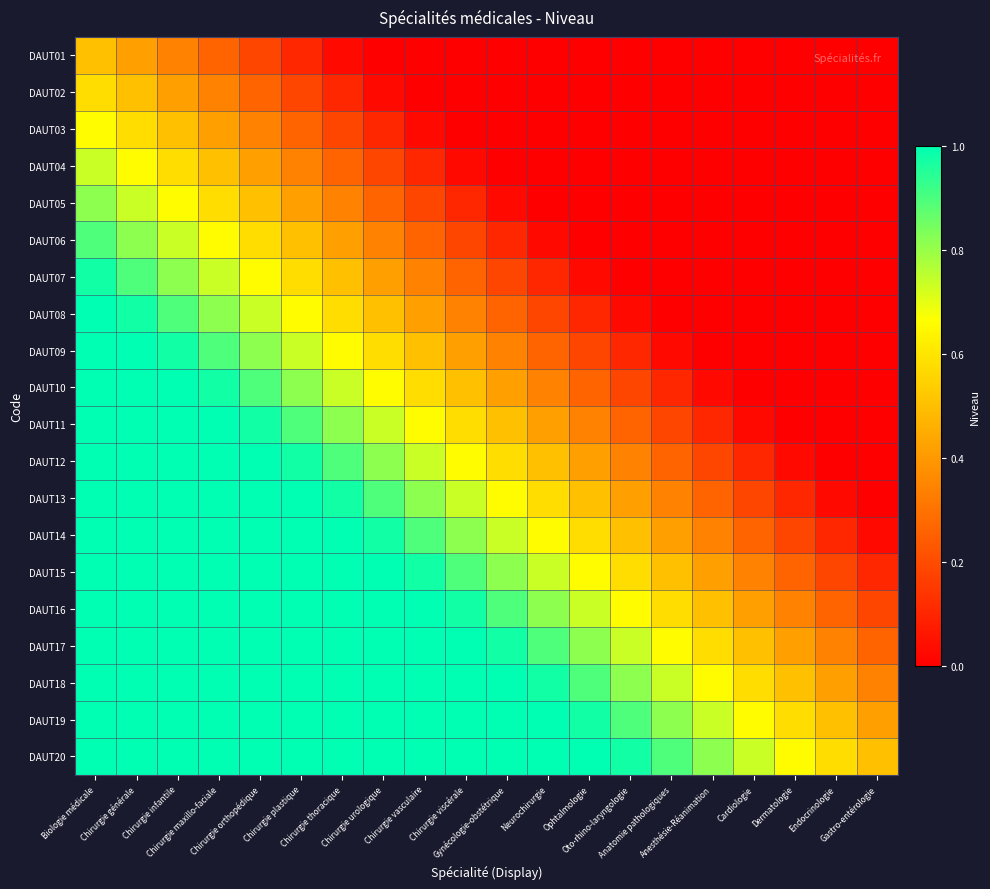

Reading left to right, list all the values displayed in this chart.

DAUT01: Biologie médicale=0.5	Chirurgie générale=0.4	Chirurgie infantile=0.3	Chirurgie maxillo-faciale=0.3	Chirurgie orthopédique=0.2	Chirurgie plastique=0.1	Chirurgie thoracique=0.0	Chirurgie urologique=0.0	Chirurgie vasculaire=0.0	Chirurgie viscérale=0.0	Gynécologie-obstétrique=0.0	Neurochirurgie=0.0	Ophtalmologie=0.0	Oto-rhino-laryngologie=0.0	Anatomie pathologiques=0.0	Anesthésie-Réanimation=0.0	Cardiologie=0.0	Dermatologie=0.0	Endocrinologie=0.0	Gastro-entérologie=0.0
DAUT02: Biologie médicale=0.6	Chirurgie générale=0.5	Chirurgie infantile=0.4	Chirurgie maxillo-faciale=0.3	Chirurgie orthopédique=0.3	Chirurgie plastique=0.2	Chirurgie thoracique=0.1	Chirurgie urologique=0.0	Chirurgie vasculaire=0.0	Chirurgie viscérale=0.0	Gynécologie-obstétrique=0.0	Neurochirurgie=0.0	Ophtalmologie=0.0	Oto-rhino-laryngologie=0.0	Anatomie pathologiques=0.0	Anesthésie-Réanimation=0.0	Cardiologie=0.0	Dermatologie=0.0	Endocrinologie=0.0	Gastro-entérologie=0.0
DAUT03: Biologie médicale=0.7	Chirurgie générale=0.6	Chirurgie infantile=0.5	Chirurgie maxillo-faciale=0.4	Chirurgie orthopédique=0.3	Chirurgie plastique=0.3	Chirurgie thoracique=0.2	Chirurgie urologique=0.1	Chirurgie vasculaire=0.0	Chirurgie viscérale=0.0	Gynécologie-obstétrique=0.0	Neurochirurgie=0.0	Ophtalmologie=0.0	Oto-rhino-laryngologie=0.0	Anatomie pathologiques=0.0	Anesthésie-Réanimation=0.0	Cardiologie=0.0	Dermatologie=0.0	Endocrinologie=0.0	Gastro-entérologie=0.0
DAUT04: Biologie médicale=0.7	Chirurgie générale=0.7	Chirurgie infantile=0.6	Chirurgie maxillo-faciale=0.5	Chirurgie orthopédique=0.4	Chirurgie plastique=0.3	Chirurgie thoracique=0.3	Chirurgie urologique=0.2	Chirurgie vasculaire=0.1	Chirurgie viscérale=0.0	Gynécologie-obstétrique=0.0	Neurochirurgie=0.0	Ophtalmologie=0.0	Oto-rhino-laryngologie=0.0	Anatomie pathologiques=0.0	Anesthésie-Réanimation=0.0	Cardiologie=0.0	Dermatologie=0.0	Endocrinologie=0.0	Gastro-entérologie=0.0
DAUT05: Biologie médicale=0.8	Chirurgie générale=0.7	Chirurgie infantile=0.7	Chirurgie maxillo-faciale=0.6	Chirurgie orthopédique=0.5	Chirurgie plastique=0.4	Chirurgie thoracique=0.3	Chirurgie urologique=0.3	Chirurgie vasculaire=0.2	Chirurgie viscérale=0.1	Gynécologie-obstétrique=0.0	Neurochirurgie=0.0	Ophtalmologie=0.0	Oto-rhino-laryngologie=0.0	Anatomie pathologiques=0.0	Anesthésie-Réanimation=0.0	Cardiologie=0.0	Dermatologie=0.0	Endocrinologie=0.0	Gastro-entérologie=0.0
DAUT06: Biologie médicale=0.9	Chirurgie générale=0.8	Chirurgie infantile=0.7	Chirurgie maxillo-faciale=0.7	Chirurgie orthopédique=0.6	Chirurgie plastique=0.5	Chirurgie thoracique=0.4	Chirurgie urologique=0.3	Chirurgie vasculaire=0.3	Chirurgie viscérale=0.2	Gynécologie-obstétrique=0.1	Neurochirurgie=0.0	Ophtalmologie=0.0	Oto-rhino-laryngologie=0.0	Anatomie pathologiques=0.0	Anesthésie-Réanimation=0.0	Cardiologie=0.0	Dermatologie=0.0	Endocrinologie=0.0	Gastro-entérologie=0.0
DAUT07: Biologie médicale=1.0	Chirurgie générale=0.9	Chirurgie infantile=0.8	Chirurgie maxillo-faciale=0.7	Chirurgie orthopédique=0.7	Chirurgie plastique=0.6	Chirurgie thoracique=0.5	Chirurgie urologique=0.4	Chirurgie vasculaire=0.3	Chirurgie viscérale=0.3	Gynécologie-obstétrique=0.2	Neurochirurgie=0.1	Ophtalmologie=0.0	Oto-rhino-laryngologie=0.0	Anatomie pathologiques=0.0	Anesthésie-Réanimation=0.0	Cardiologie=0.0	Dermatologie=0.0	Endocrinologie=0.0	Gastro-entérologie=0.0
DAUT08: Biologie médicale=1.0	Chirurgie générale=1.0	Chirurgie infantile=0.9	Chirurgie maxillo-faciale=0.8	Chirurgie orthopédique=0.7	Chirurgie plastique=0.7	Chirurgie thoracique=0.6	Chirurgie urologique=0.5	Chirurgie vasculaire=0.4	Chirurgie viscérale=0.3	Gynécologie-obstétrique=0.3	Neurochirurgie=0.2	Ophtalmologie=0.1	Oto-rhino-laryngologie=0.0	Anatomie pathologiques=0.0	Anesthésie-Réanimation=0.0	Cardiologie=0.0	Dermatologie=0.0	Endocrinologie=0.0	Gastro-entérologie=0.0
DAUT09: Biologie médicale=1.0	Chirurgie générale=1.0	Chirurgie infantile=1.0	Chirurgie maxillo-faciale=0.9	Chirurgie orthopédique=0.8	Chirurgie plastique=0.7	Chirurgie thoracique=0.7	Chirurgie urologique=0.6	Chirurgie vasculaire=0.5	Chirurgie viscérale=0.4	Gynécologie-obstétrique=0.3	Neurochirurgie=0.3	Ophtalmologie=0.2	Oto-rhino-laryngologie=0.1	Anatomie pathologiques=0.0	Anesthésie-Réanimation=0.0	Cardiologie=0.0	Dermatologie=0.0	Endocrinologie=0.0	Gastro-entérologie=0.0
DAUT10: Biologie médicale=1.0	Chirurgie générale=1.0	Chirurgie infantile=1.0	Chirurgie maxillo-faciale=1.0	Chirurgie orthopédique=0.9	Chirurgie plastique=0.8	Chirurgie thoracique=0.7	Chirurgie urologique=0.7	Chirurgie vasculaire=0.6	Chirurgie viscérale=0.5	Gynécologie-obstétrique=0.4	Neurochirurgie=0.3	Ophtalmologie=0.3	Oto-rhino-laryngologie=0.2	Anatomie pathologiques=0.1	Anesthésie-Réanimation=0.0	Cardiologie=0.0	Dermatologie=0.0	Endocrinologie=0.0	Gastro-entérologie=0.0
DAUT11: Biologie médicale=1.0	Chirurgie générale=1.0	Chirurgie infantile=1.0	Chirurgie maxillo-faciale=1.0	Chirurgie orthopédique=1.0	Chirurgie plastique=0.9	Chirurgie thoracique=0.8	Chirurgie urologique=0.7	Chirurgie vasculaire=0.7	Chirurgie viscérale=0.6	Gynécologie-obstétrique=0.5	Neurochirurgie=0.4	Ophtalmologie=0.3	Oto-rhino-laryngologie=0.3	Anatomie pathologiques=0.2	Anesthésie-Réanimation=0.1	Cardiologie=0.0	Dermatologie=0.0	Endocrinologie=0.0	Gastro-entérologie=0.0
DAUT12: Biologie médicale=1.0	Chirurgie générale=1.0	Chirurgie infantile=1.0	Chirurgie maxillo-faciale=1.0	Chirurgie orthopédique=1.0	Chirurgie plastique=1.0	Chirurgie thoracique=0.9	Chirurgie urologique=0.8	Chirurgie vasculaire=0.7	Chirurgie viscérale=0.7	Gynécologie-obstétrique=0.6	Neurochirurgie=0.5	Ophtalmologie=0.4	Oto-rhino-laryngologie=0.3	Anatomie pathologiques=0.3	Anesthésie-Réanimation=0.2	Cardiologie=0.1	Dermatologie=0.0	Endocrinologie=0.0	Gastro-entérologie=0.0
DAUT13: Biologie médicale=1.0	Chirurgie générale=1.0	Chirurgie infantile=1.0	Chirurgie maxillo-faciale=1.0	Chirurgie orthopédique=1.0	Chirurgie plastique=1.0	Chirurgie thoracique=1.0	Chirurgie urologique=0.9	Chirurgie vasculaire=0.8	Chirurgie viscérale=0.7	Gynécologie-obstétrique=0.7	Neurochirurgie=0.6	Ophtalmologie=0.5	Oto-rhino-laryngologie=0.4	Anatomie pathologiques=0.3	Anesthésie-Réanimation=0.3	Cardiologie=0.2	Dermatologie=0.1	Endocrinologie=0.0	Gastro-entérologie=0.0
DAUT14: Biologie médicale=1.0	Chirurgie générale=1.0	Chirurgie infantile=1.0	Chirurgie maxillo-faciale=1.0	Chirurgie orthopédique=1.0	Chirurgie plastique=1.0	Chirurgie thoracique=1.0	Chirurgie urologique=1.0	Chirurgie vasculaire=0.9	Chirurgie viscérale=0.8	Gynécologie-obstétrique=0.7	Neurochirurgie=0.7	Ophtalmologie=0.6	Oto-rhino-laryngologie=0.5	Anatomie pathologiques=0.4	Anesthésie-Réanimation=0.3	Cardiologie=0.3	Dermatologie=0.2	Endocrinologie=0.1	Gastro-entérologie=0.0
DAUT15: Biologie médicale=1.0	Chirurgie générale=1.0	Chirurgie infantile=1.0	Chirurgie maxillo-faciale=1.0	Chirurgie orthopédique=1.0	Chirurgie plastique=1.0	Chirurgie thoracique=1.0	Chirurgie urologique=1.0	Chirurgie vasculaire=1.0	Chirurgie viscérale=0.9	Gynécologie-obstétrique=0.8	Neurochirurgie=0.7	Ophtalmologie=0.7	Oto-rhino-laryngologie=0.6	Anatomie pathologiques=0.5	Anesthésie-Réanimation=0.4	Cardiologie=0.3	Dermatologie=0.3	Endocrinologie=0.2	Gastro-entérologie=0.1
DAUT16: Biologie médicale=1.0	Chirurgie générale=1.0	Chirurgie infantile=1.0	Chirurgie maxillo-faciale=1.0	Chirurgie orthopédique=1.0	Chirurgie plastique=1.0	Chirurgie thoracique=1.0	Chirurgie urologique=1.0	Chirurgie vasculaire=1.0	Chirurgie viscérale=1.0	Gynécologie-obstétrique=0.9	Neurochirurgie=0.8	Ophtalmologie=0.7	Oto-rhino-laryngologie=0.7	Anatomie pathologiques=0.6	Anesthésie-Réanimation=0.5	Cardiologie=0.4	Dermatologie=0.3	Endocrinologie=0.3	Gastro-entérologie=0.2
DAUT17: Biologie médicale=1.0	Chirurgie générale=1.0	Chirurgie infantile=1.0	Chirurgie maxillo-faciale=1.0	Chirurgie orthopédique=1.0	Chirurgie plastique=1.0	Chirurgie thoracique=1.0	Chirurgie urologique=1.0	Chirurgie vasculaire=1.0	Chirurgie viscérale=1.0	Gynécologie-obstétrique=1.0	Neurochirurgie=0.9	Ophtalmologie=0.8	Oto-rhino-laryngologie=0.7	Anatomie pathologiques=0.7	Anesthésie-Réanimation=0.6	Cardiologie=0.5	Dermatologie=0.4	Endocrinologie=0.3	Gastro-entérologie=0.3
DAUT18: Biologie médicale=1.0	Chirurgie générale=1.0	Chirurgie infantile=1.0	Chirurgie maxillo-faciale=1.0	Chirurgie orthopédique=1.0	Chirurgie plastique=1.0	Chirurgie thoracique=1.0	Chirurgie urologique=1.0	Chirurgie vasculaire=1.0	Chirurgie viscérale=1.0	Gynécologie-obstétrique=1.0	Neurochirurgie=1.0	Ophtalmologie=0.9	Oto-rhino-laryngologie=0.8	Anatomie pathologiques=0.7	Anesthésie-Réanimation=0.7	Cardiologie=0.6	Dermatologie=0.5	Endocrinologie=0.4	Gastro-entérologie=0.3
DAUT19: Biologie médicale=1.0	Chirurgie générale=1.0	Chirurgie infantile=1.0	Chirurgie maxillo-faciale=1.0	Chirurgie orthopédique=1.0	Chirurgie plastique=1.0	Chirurgie thoracique=1.0	Chirurgie urologique=1.0	Chirurgie vasculaire=1.0	Chirurgie viscérale=1.0	Gynécologie-obstétrique=1.0	Neurochirurgie=1.0	Ophtalmologie=1.0	Oto-rhino-laryngologie=0.9	Anatomie pathologiques=0.8	Anesthésie-Réanimation=0.7	Cardiologie=0.7	Dermatologie=0.6	Endocrinologie=0.5	Gastro-entérologie=0.4
DAUT20: Biologie médicale=1.0	Chirurgie générale=1.0	Chirurgie infantile=1.0	Chirurgie maxillo-faciale=1.0	Chirurgie orthopédique=1.0	Chirurgie plastique=1.0	Chirurgie thoracique=1.0	Chirurgie urologique=1.0	Chirurgie vasculaire=1.0	Chirurgie viscérale=1.0	Gynécologie-obstétrique=1.0	Neurochirurgie=1.0	Ophtalmologie=1.0	Oto-rhino-laryngologie=1.0	Anatomie pathologiques=0.9	Anesthésie-Réanimation=0.8	Cardiologie=0.7	Dermatologie=0.7	Endocrinologie=0.6	Gastro-entérologie=0.5